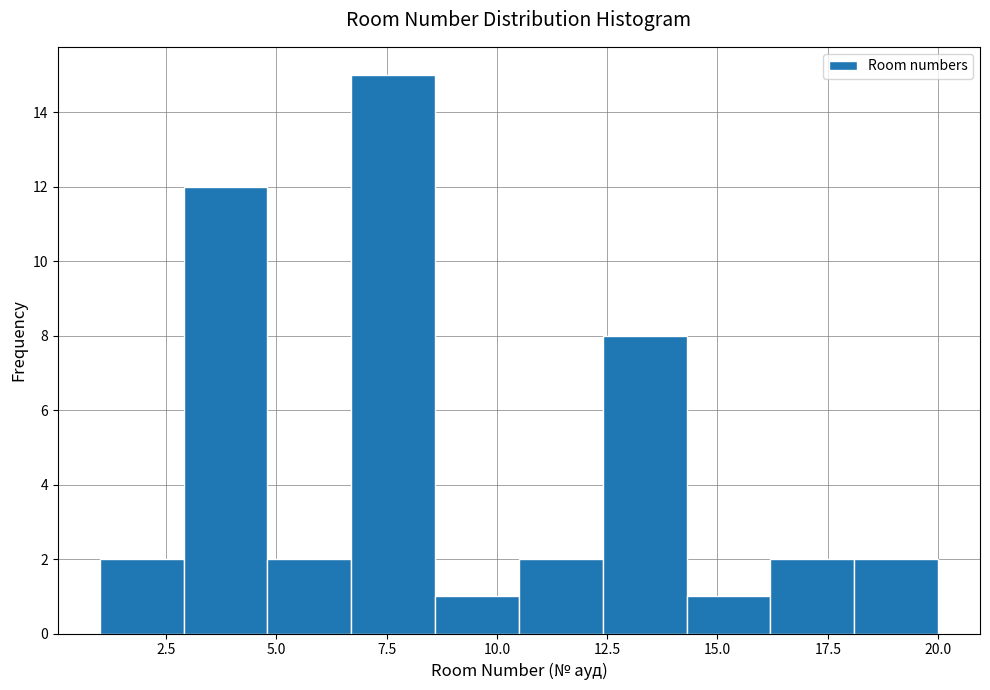

Read against the x-axis, roughly where is the centre of the tallest bar?

7.5